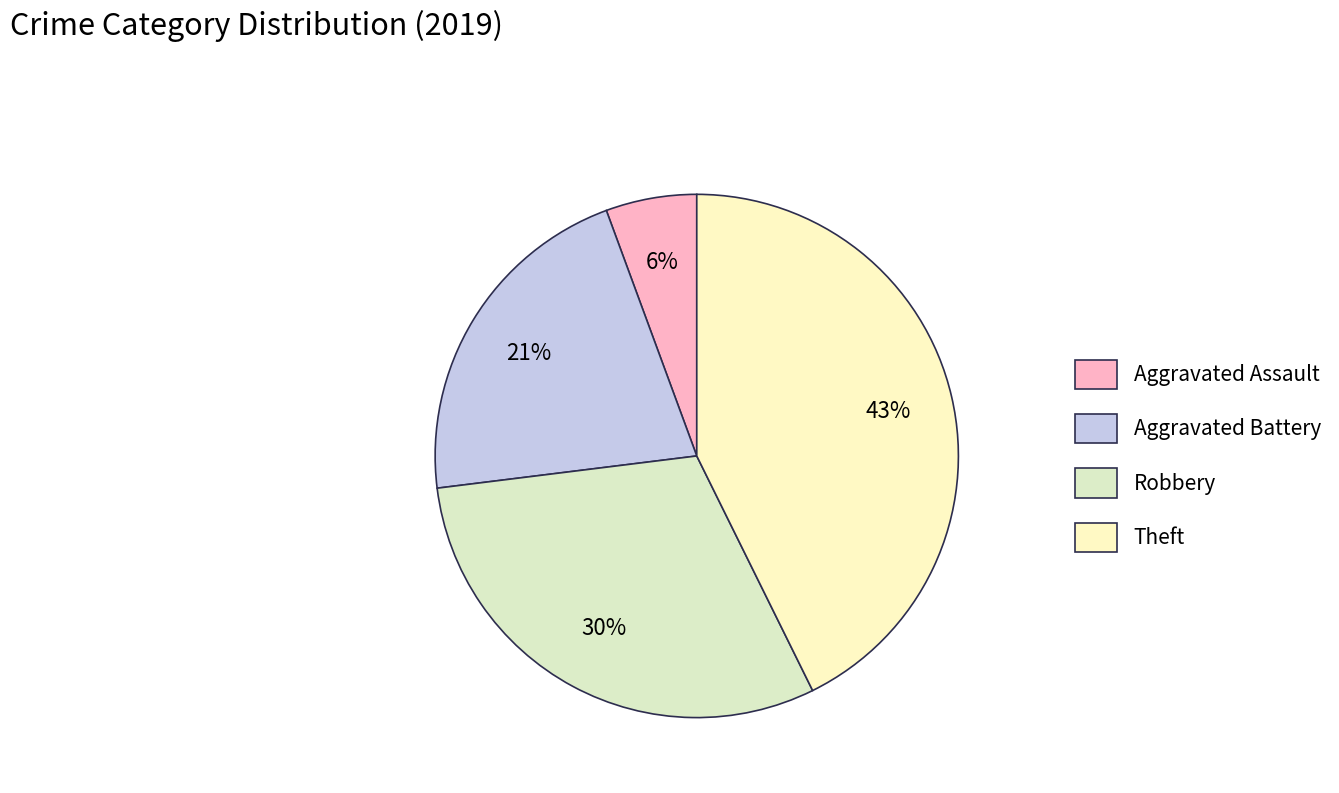

To the nearest percent, what is the difference between the Aggravated Battery and Robbery slice percentages?

9%